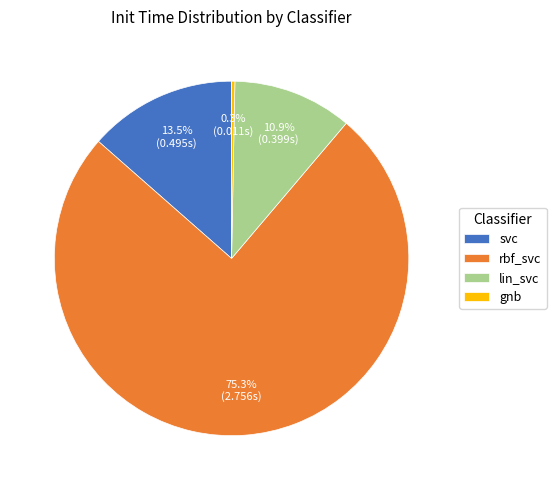

Which category has the smallest portion of the pie?

gnb